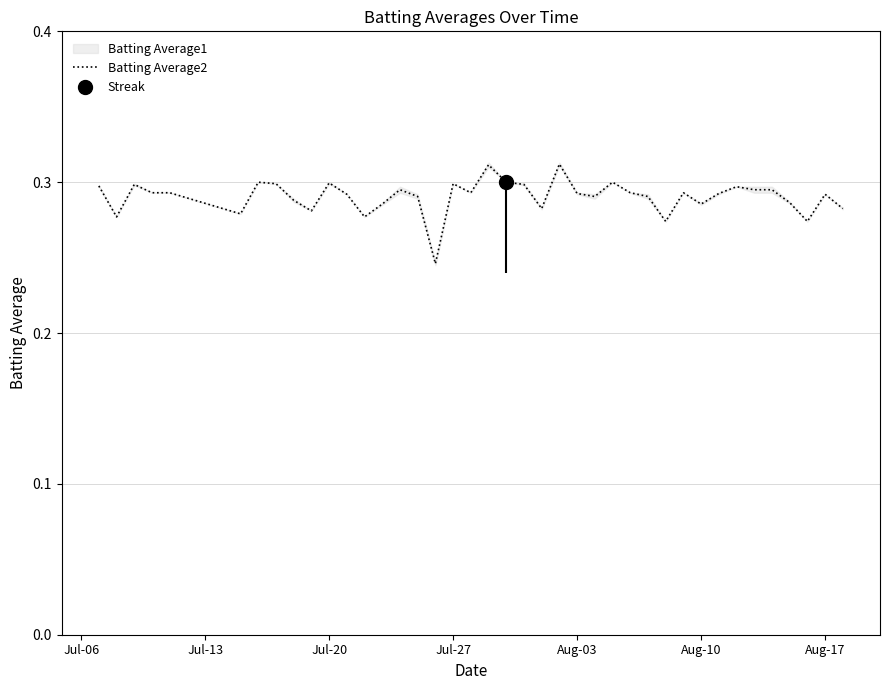

True or false: Batting Average2 has a value of 0.1 at Jul-20.

False